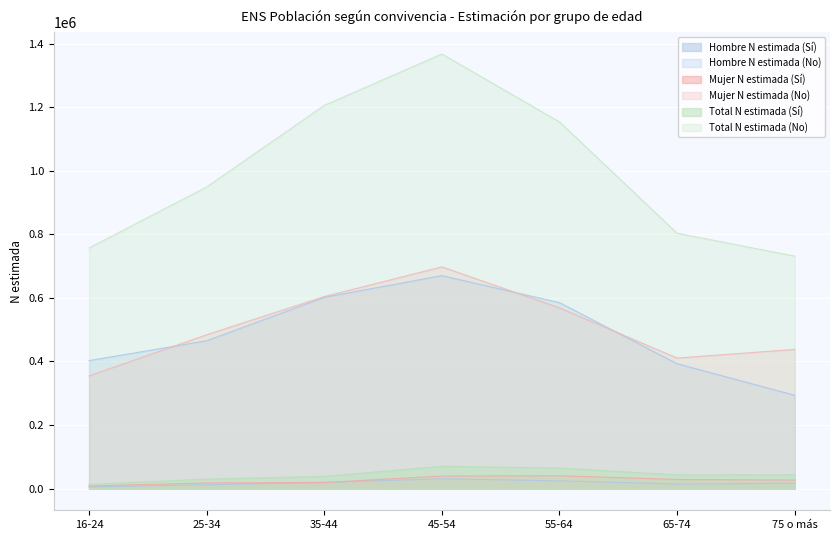

What is the difference between the Total N estimada (Sí) values at 45-54 and 35-44?

31758